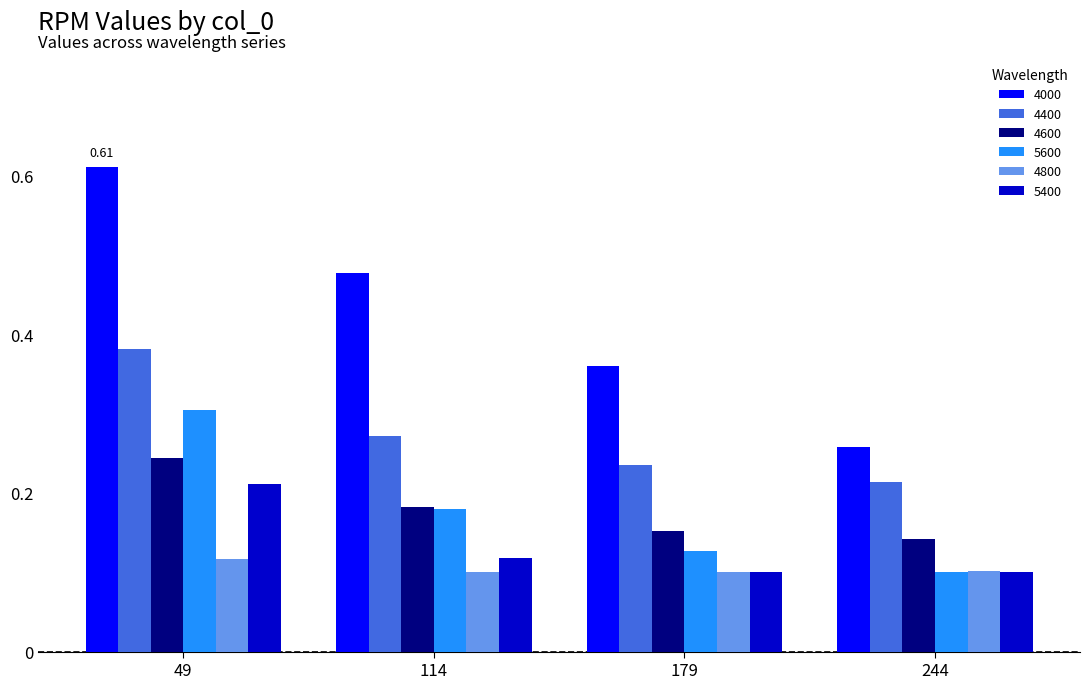

What is the total value across all series at 244?

0.9